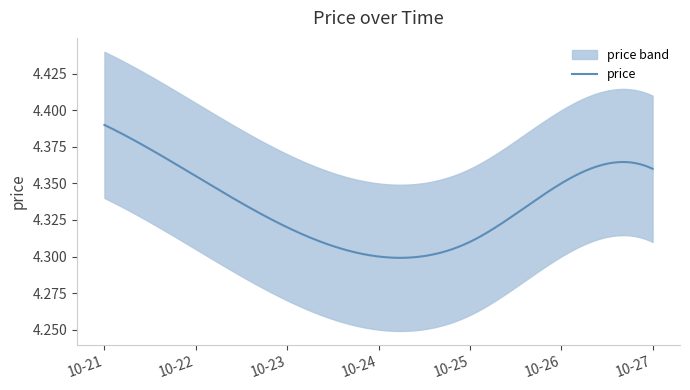

What value does the data have at 2022-10-26?

4.3